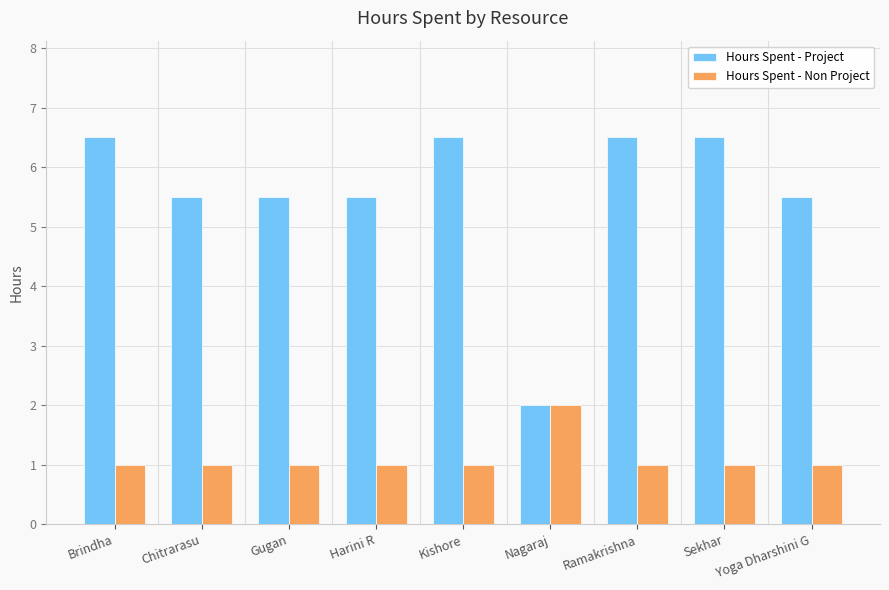

At which label does Hours Spent - Project first exceed 5?

Brindha